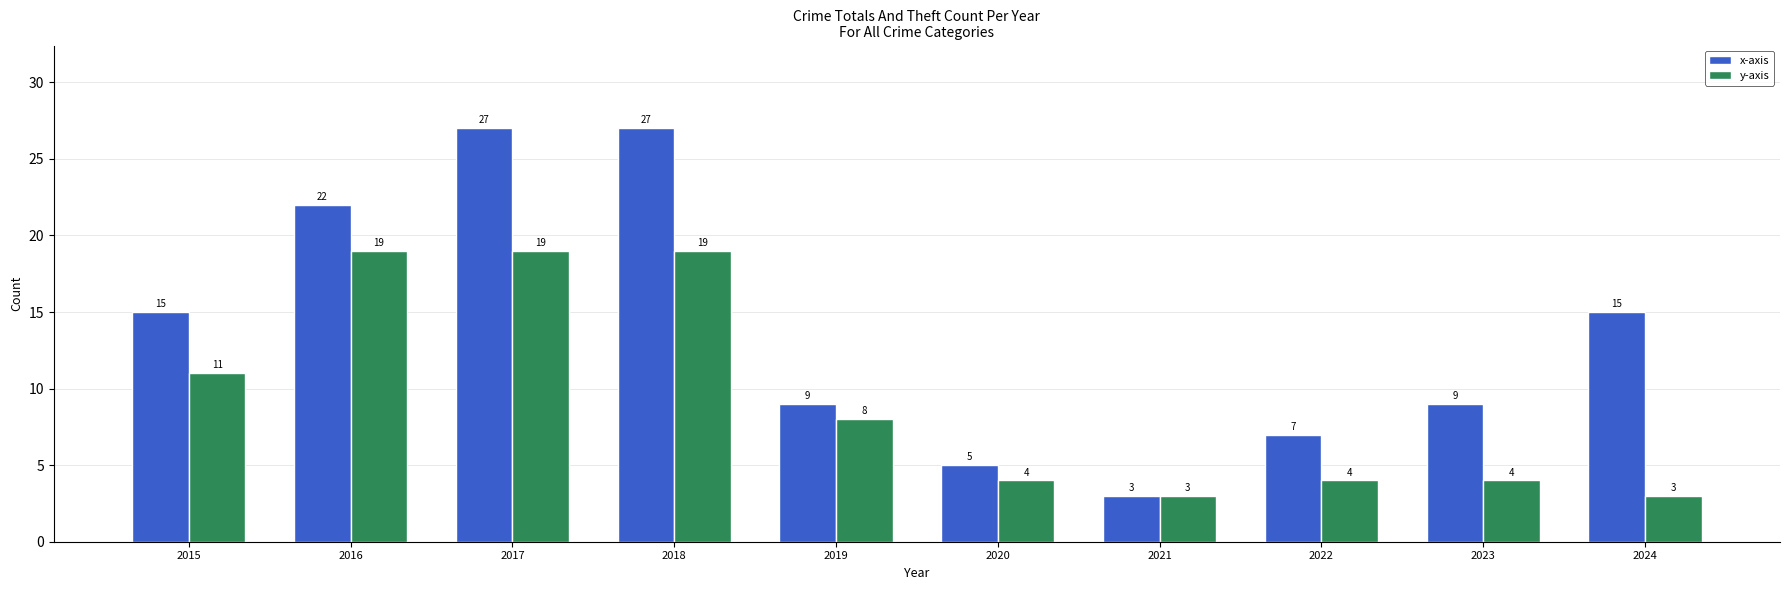

What is the maximum value shown in the chart?

27